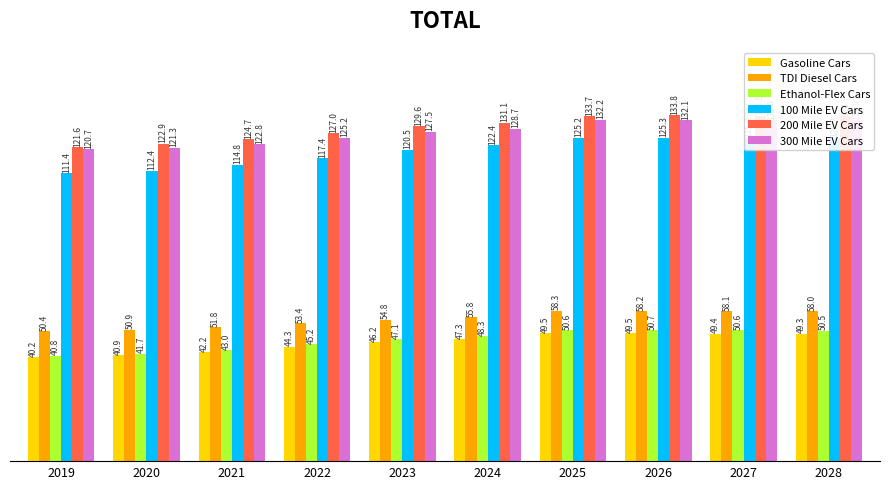

What is the average value of the Ethanol-Flex Cars series?

46.8